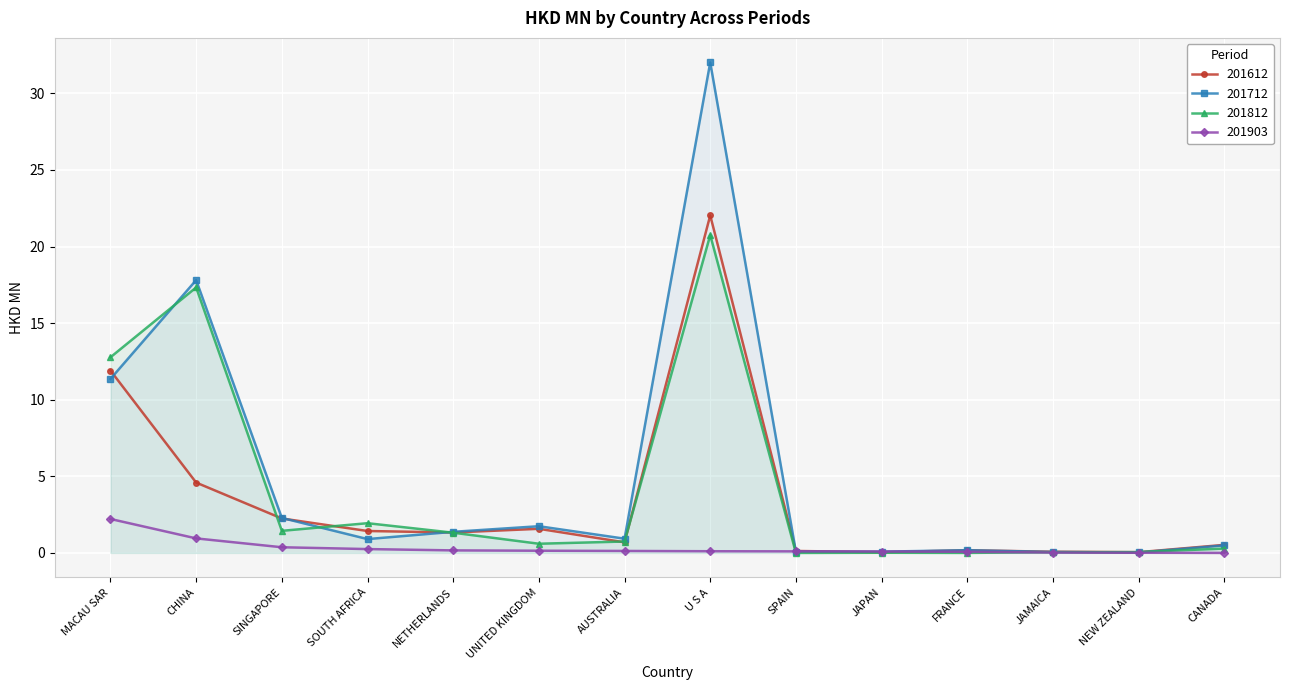

True or false: 201812 and 201612 cross at least once.

True